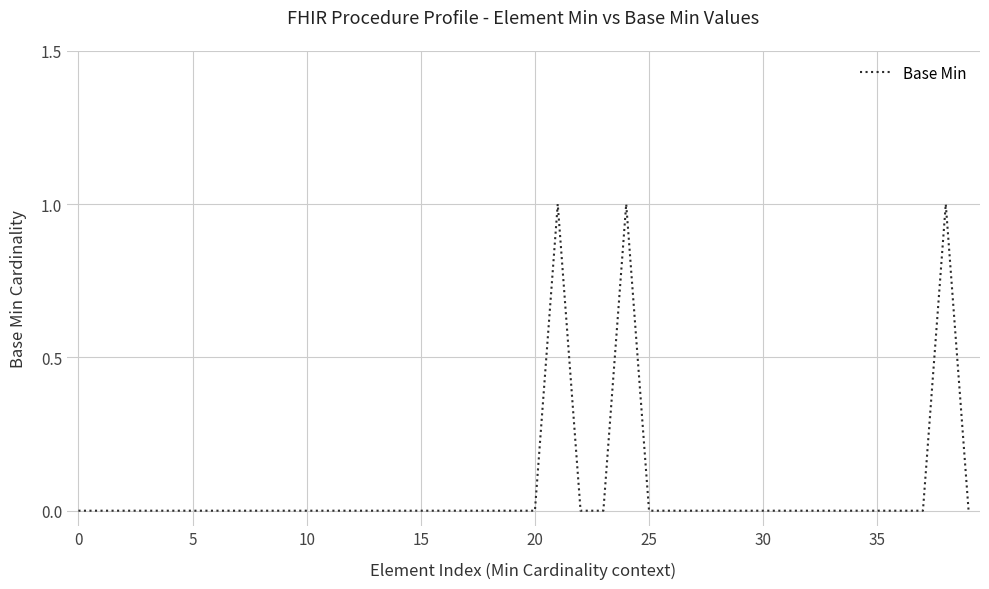

Does the chart display data point markers on the line(s)?

No